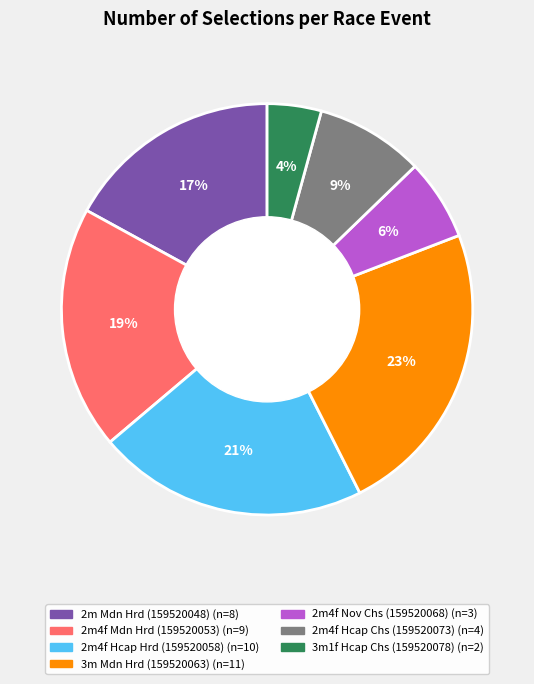

Rank the categories by value from lowest to highest.

3m1f Hcap Chs (159520078), 2m4f Nov Chs (159520068), 2m4f Hcap Chs (159520073), 2m Mdn Hrd (159520048), 2m4f Mdn Hrd (159520053), 2m4f Hcap Hrd (159520058), 3m Mdn Hrd (159520063)